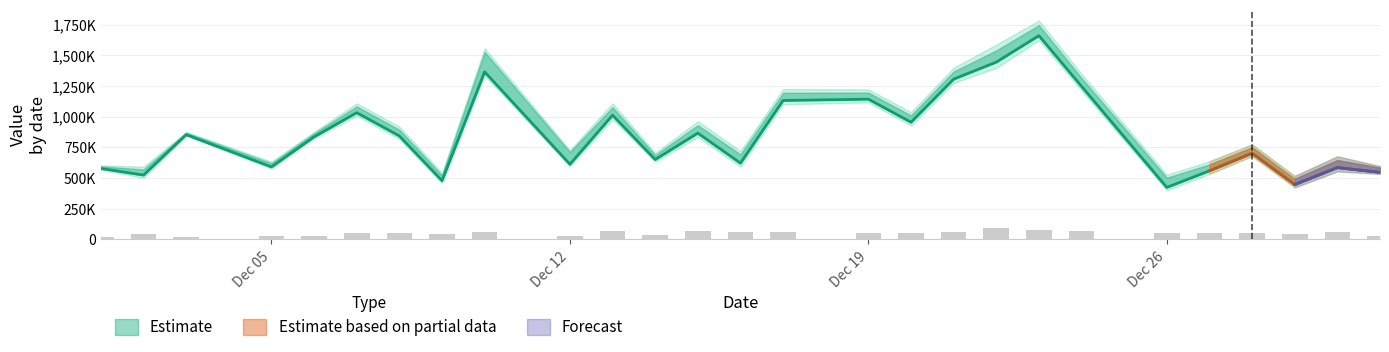

Is it true that DESC equals 26630 at 20111229?

False